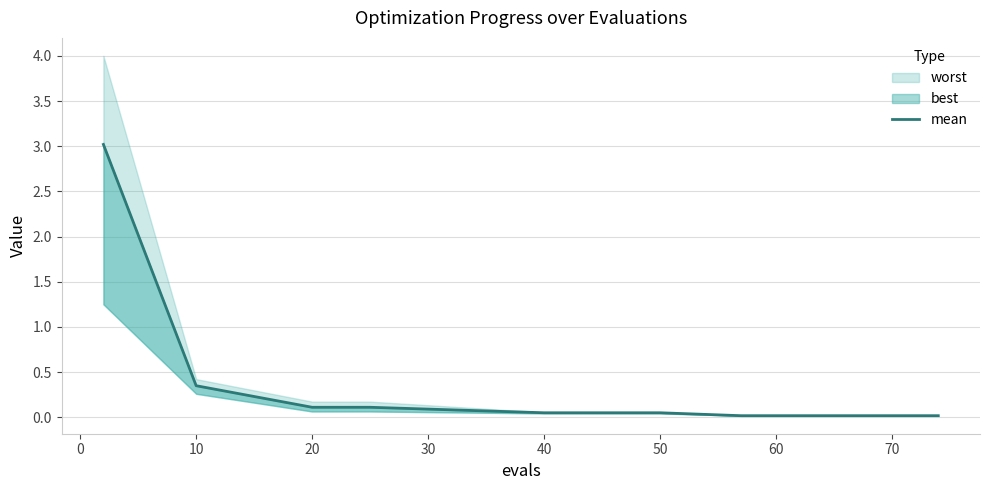

Does the chart have visible grid lines?

Yes